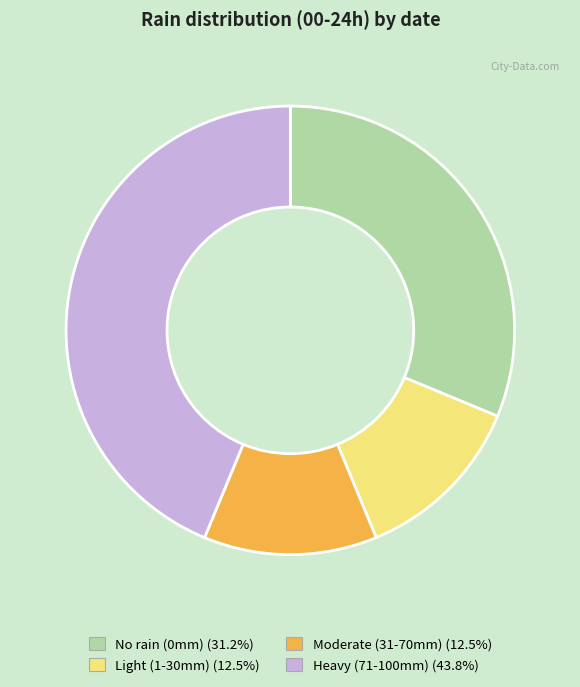

Is there a majority slice in this chart?

No